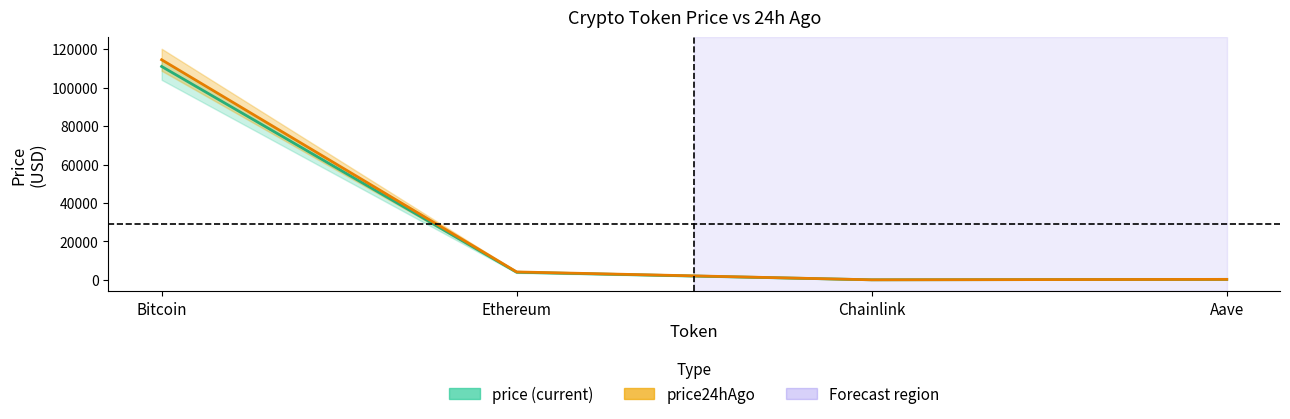

Between Chainlink and Bitcoin, which is larger?

Bitcoin